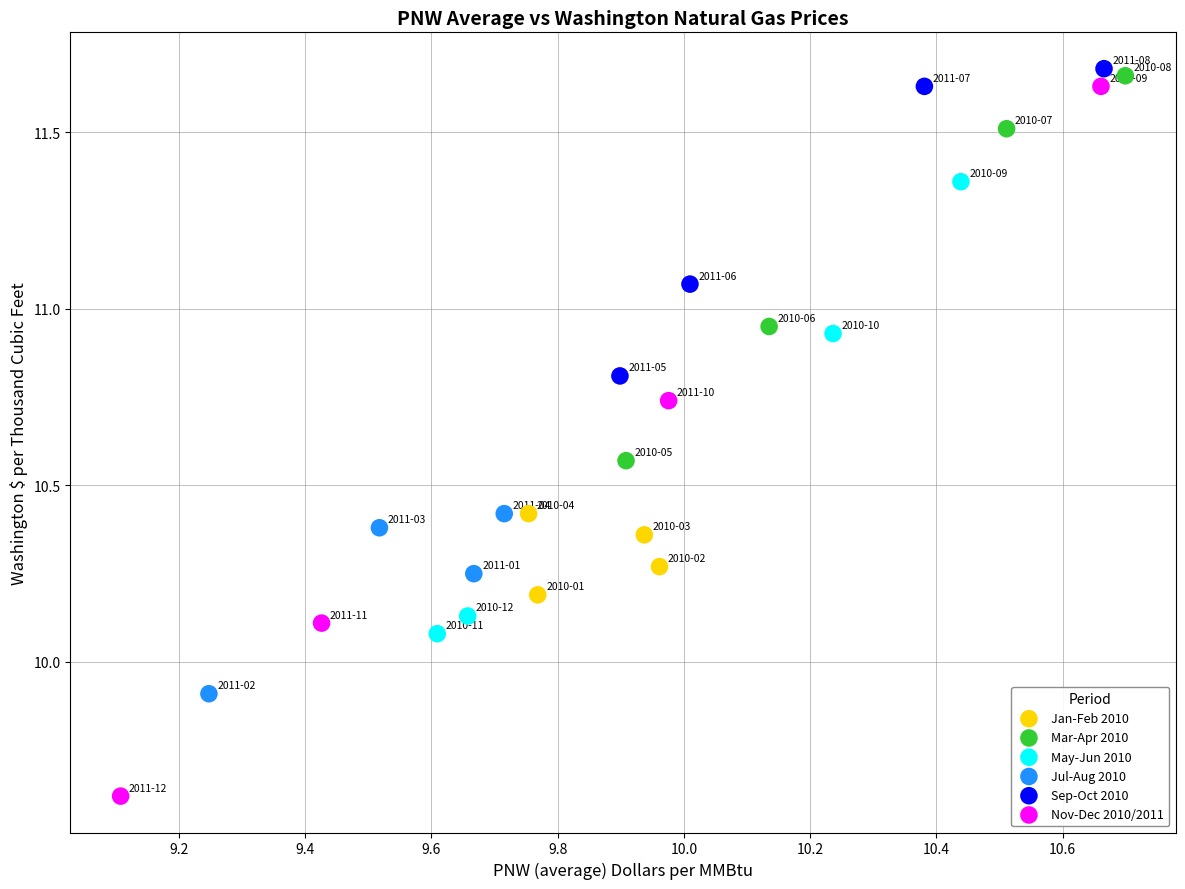

What are all the series names shown in the legend?

Jan-Feb 2010, Mar-Apr 2010, May-Jun 2010, Jul-Aug 2010, Sep-Oct 2010, Nov-Dec 2010/2011